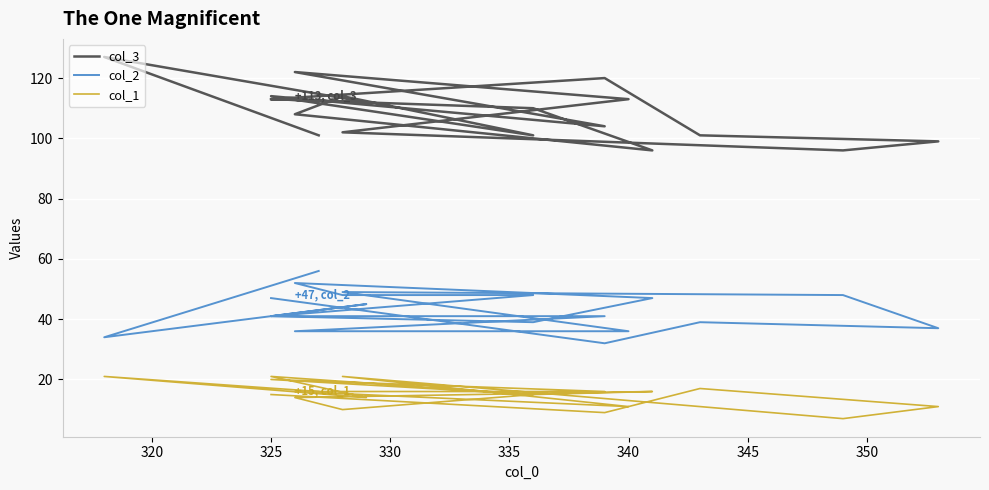

What is the sum of all col_1 values?

285